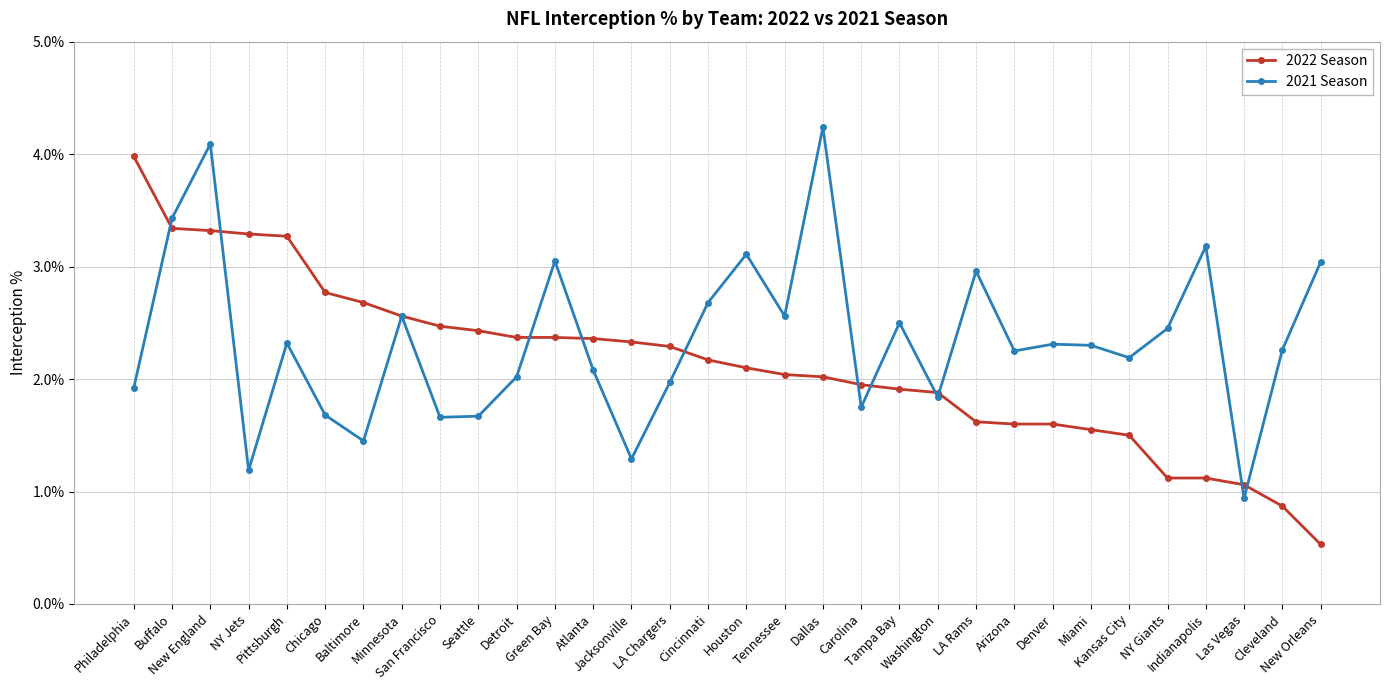

What is the minimum value for 2022 Season?

0.5